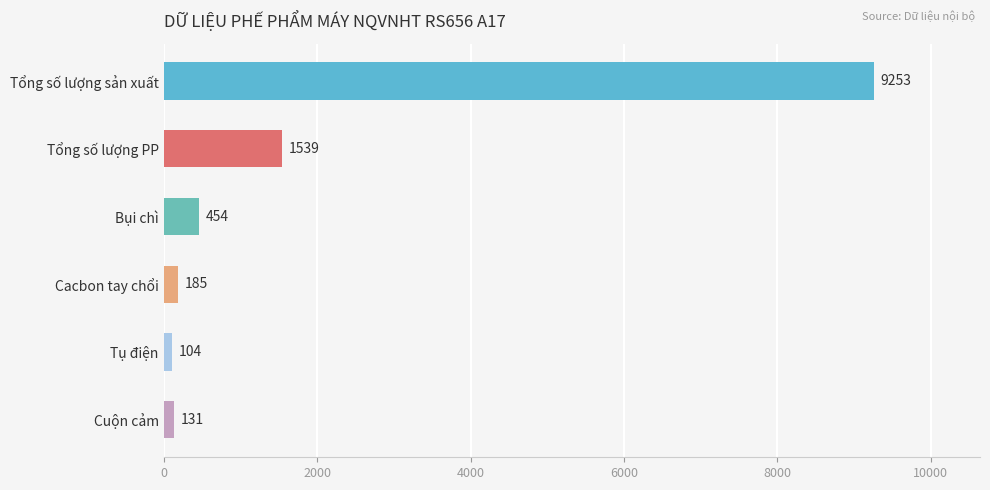

The chart shows a value of 1539 at Tổng số lượng PP. True or false?

True